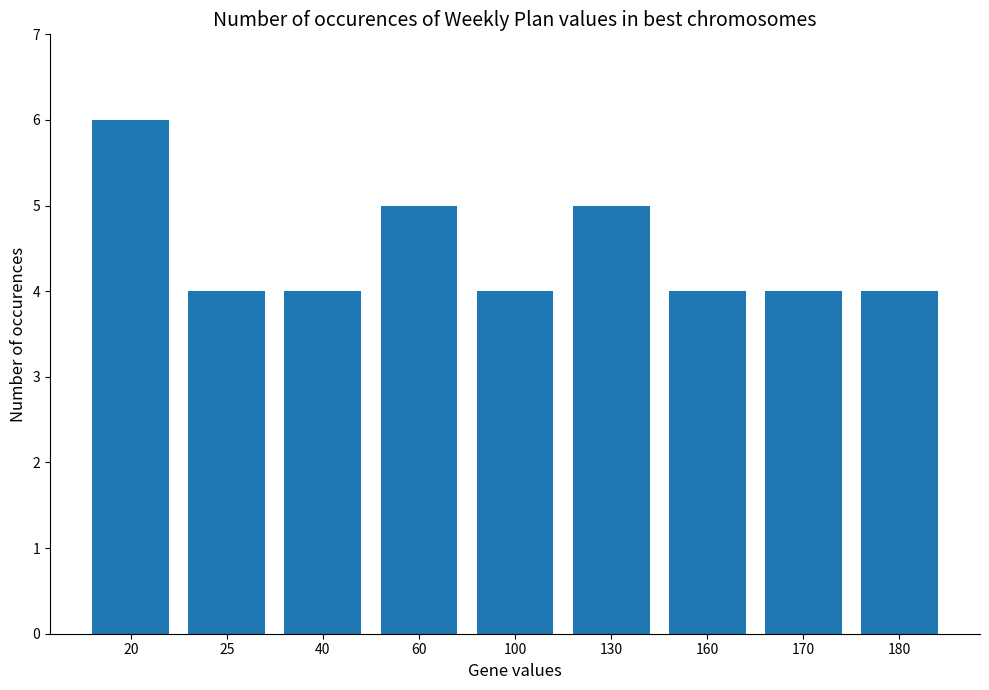

Read the value at 60.

5